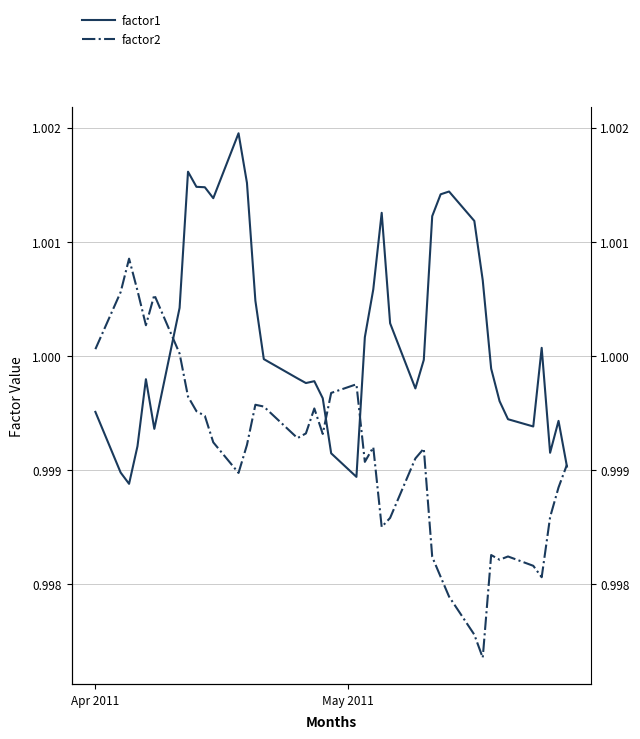

What is the sum of all factor1 values?

40.0